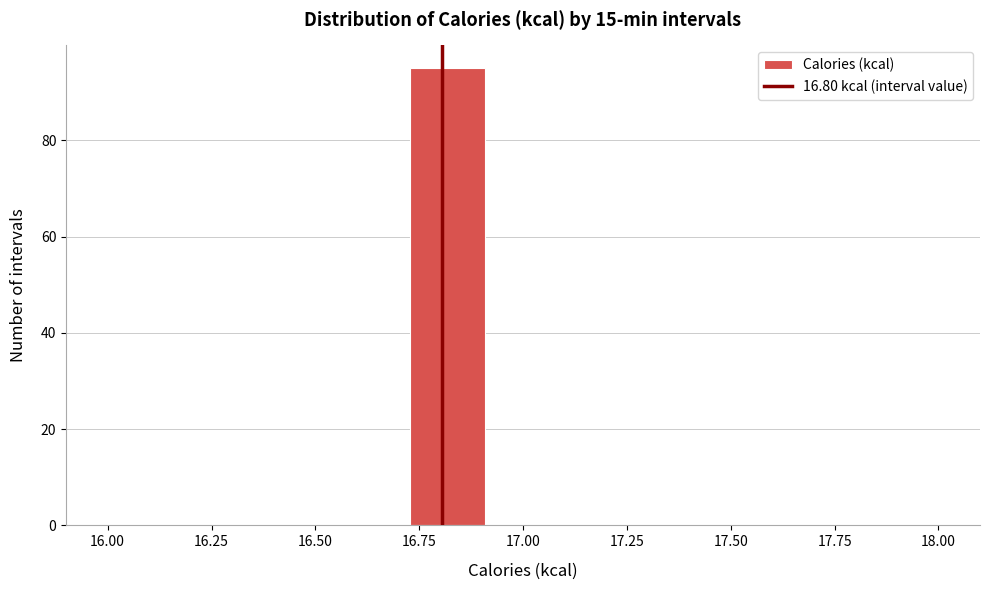

Around what value on the x-axis is the tallest bar? Give the approximate position of its centre, as read against the axis.

16.80